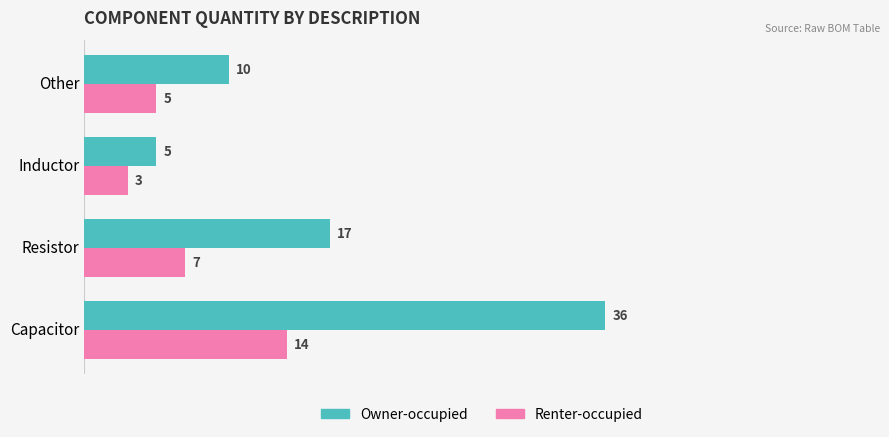

Which series has the largest total across all categories?

Owner-occupied